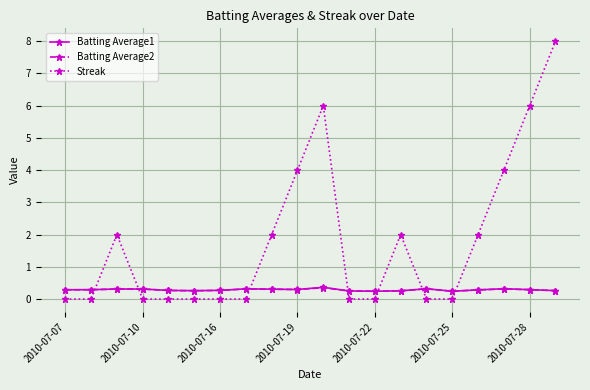

Which series ends up on top after the final intersection of Streak and Batting Average2?

Streak